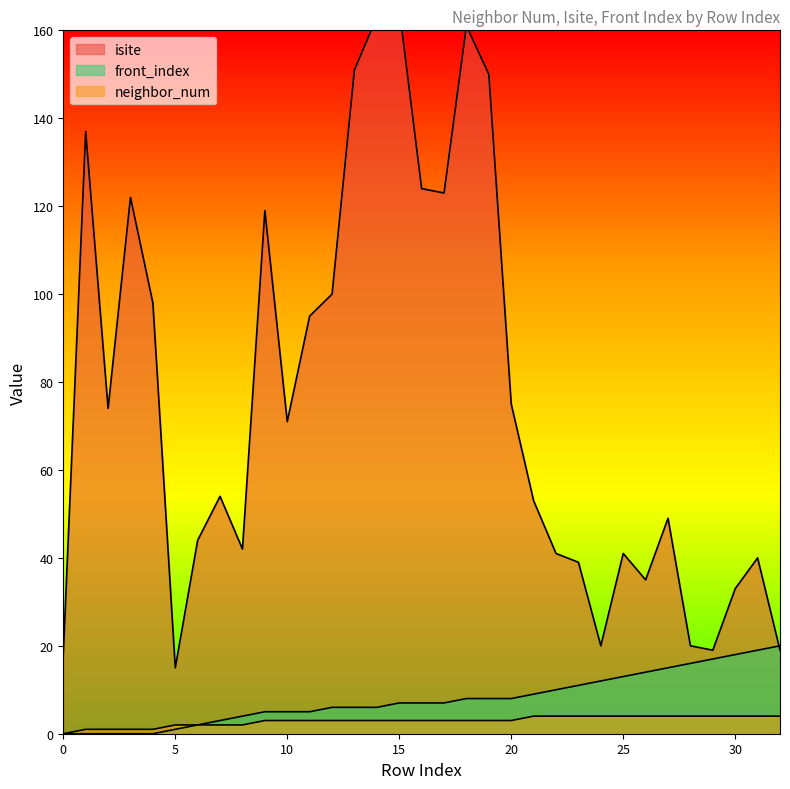

True or false: front_index has a value of 13 at 21.

False